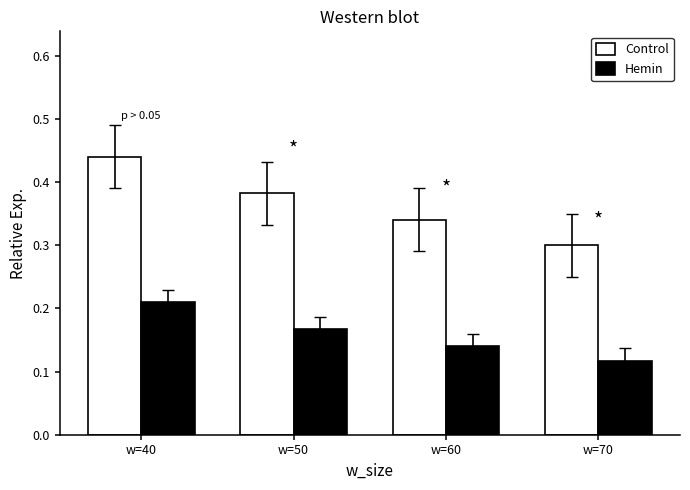

How many distinct data groups are displayed?

2